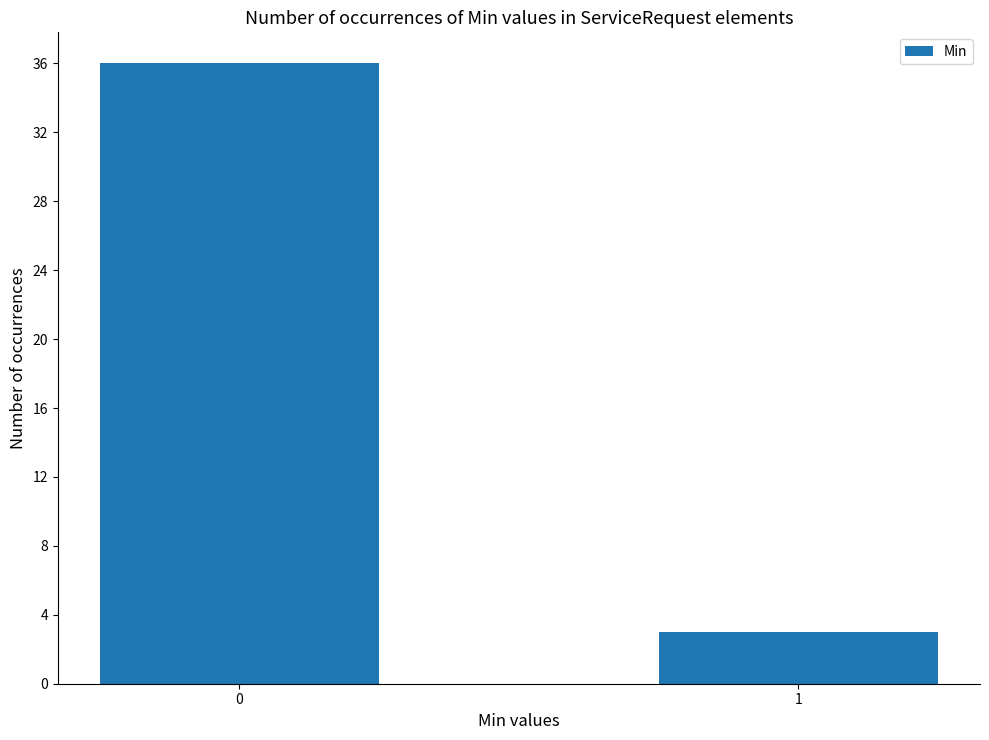

Which label corresponds to the smallest value in the chart?

1